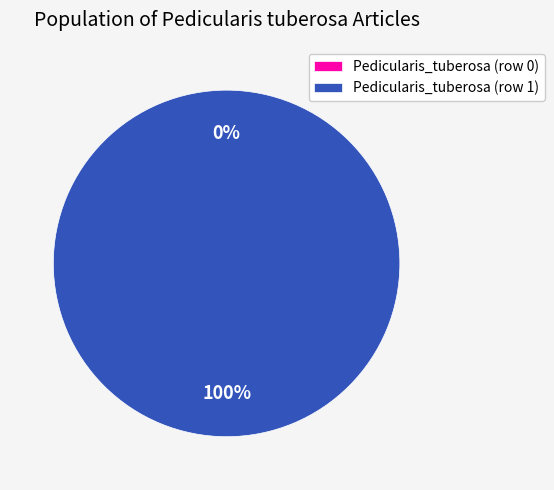

Is it true that Pedicularis_tuberosa (row 0) is 8% of the pie?

False